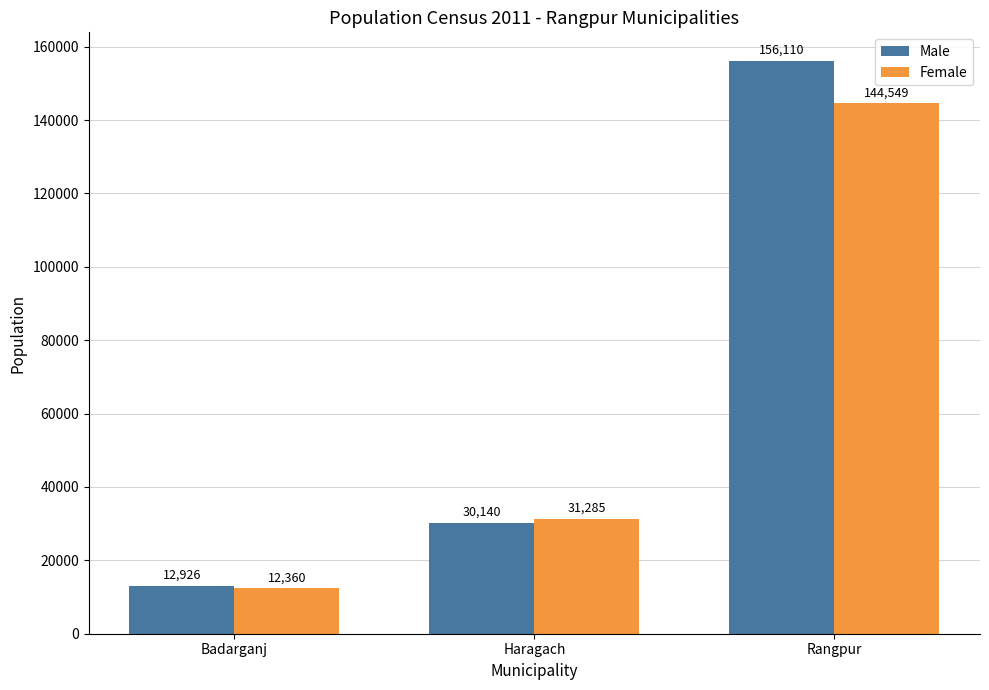

List the series in order of their overall mean, highest first.

Male, Female